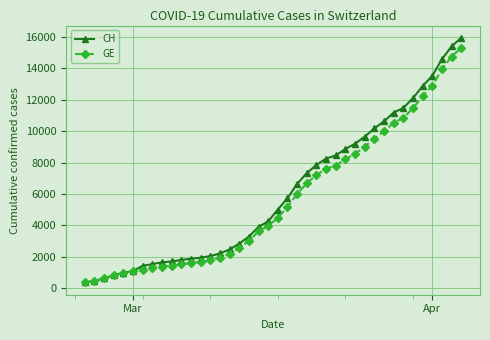

What is the minimum value shown in the chart?

375